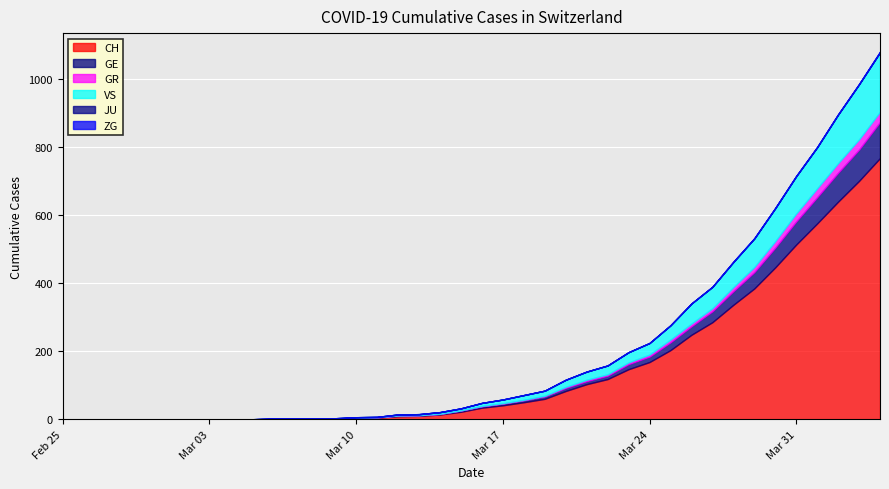

Is the value of VS at 2020-03-12 greater than the value of CH at 2020-03-16?

No